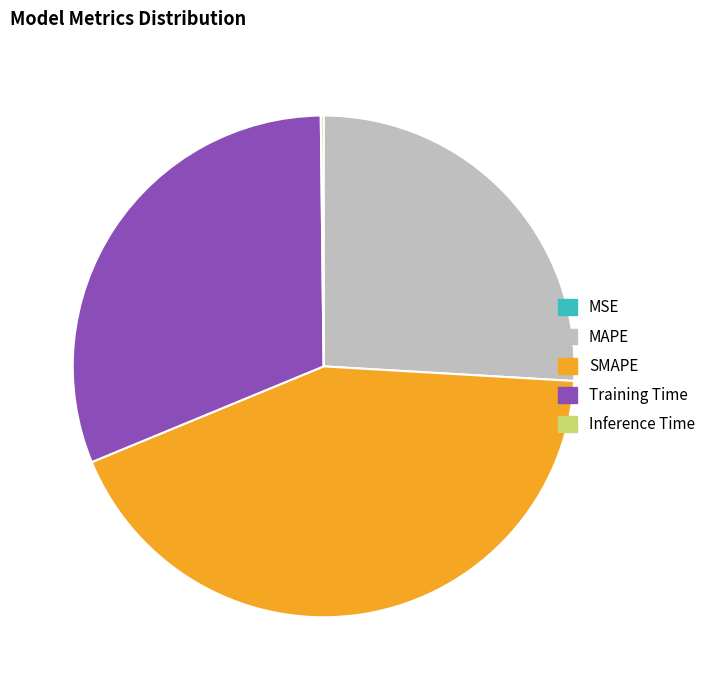

Is there a majority slice in this chart?

No